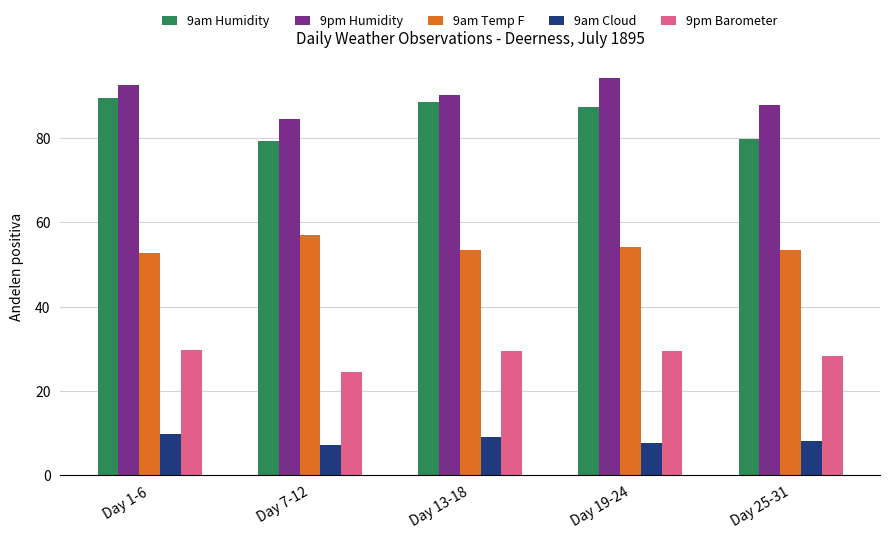

At how many categories does at least one series exceed 11?

5